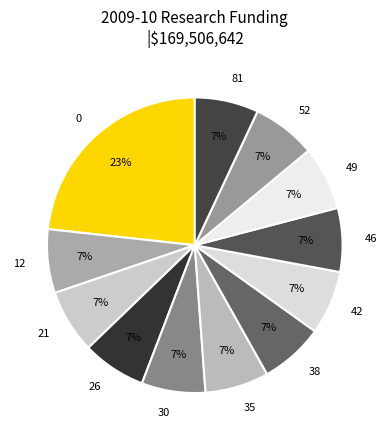

Does 30 account for over 50% of the chart?

No